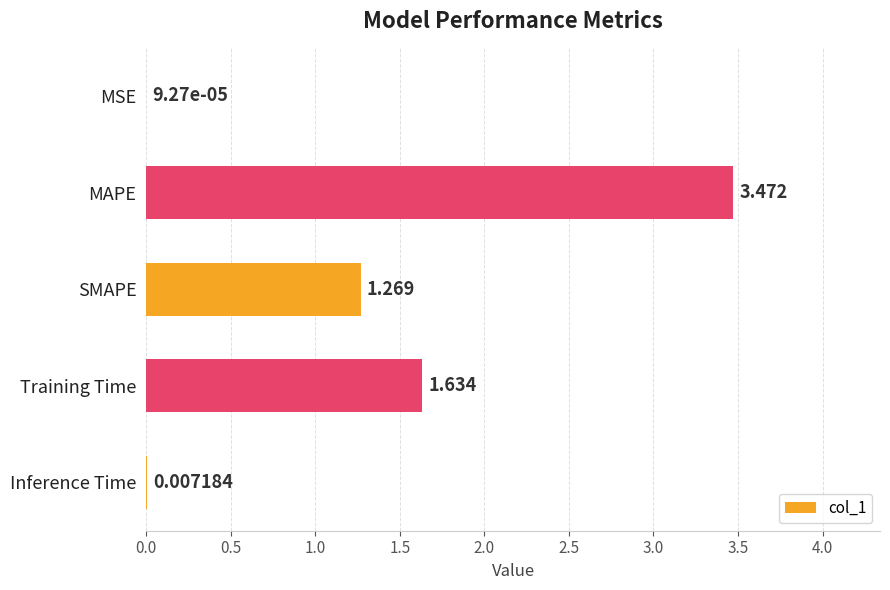

At which label is the value closest to 1?

SMAPE